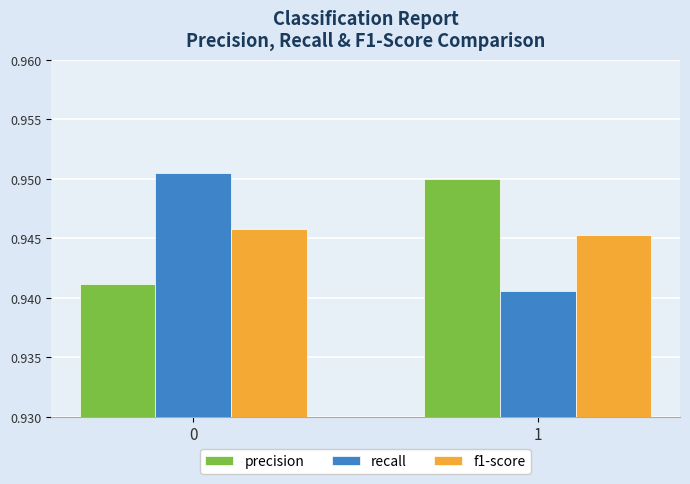

At 1, list the series in order from smallest to largest.

recall, f1-score, precision